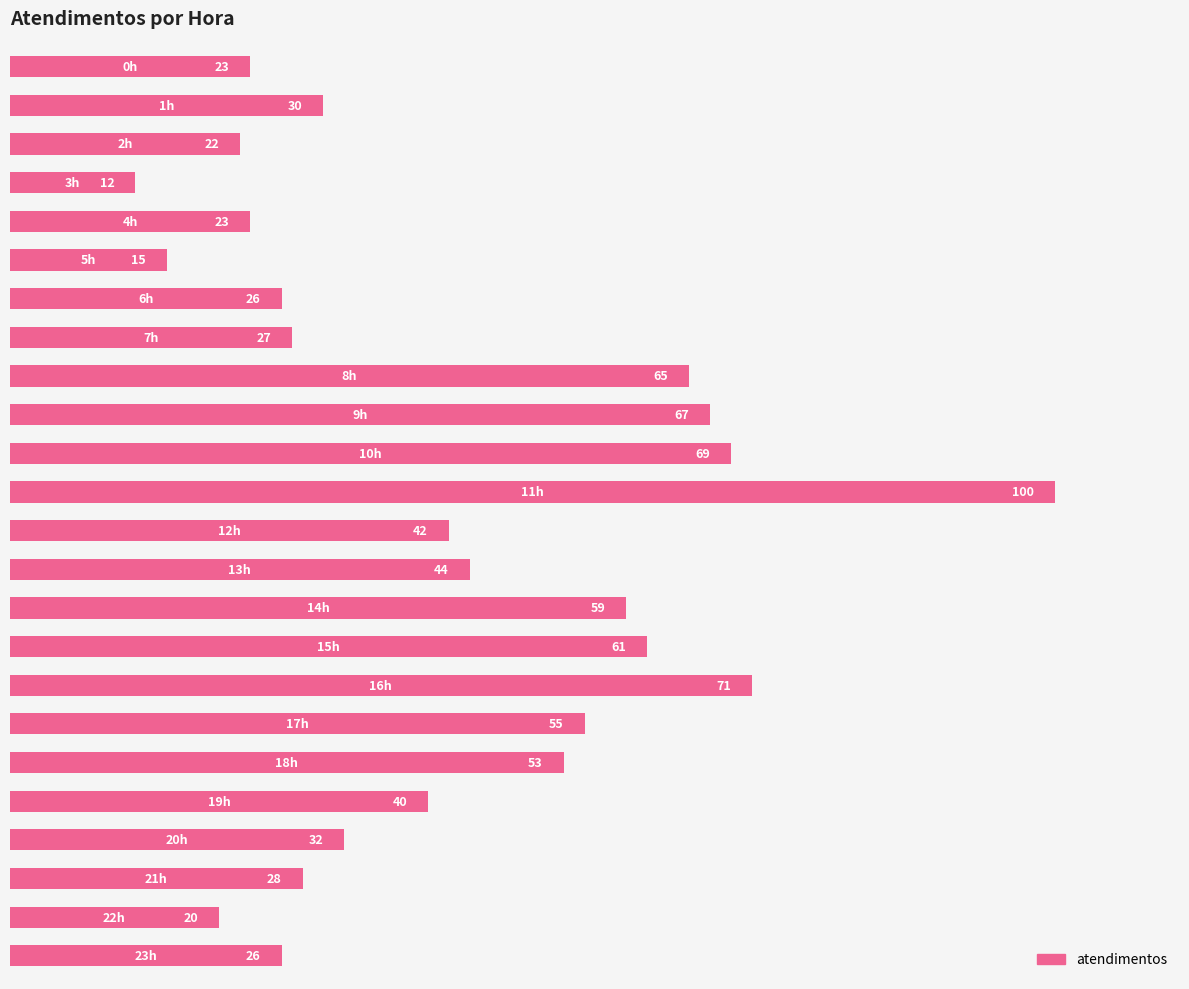

Reading top to bottom, extract all data points from this chart.

23	30	22	12	23	15	26	27	65	67	69	100	42	44	59	61	71	55	53	40	32	28	20	26